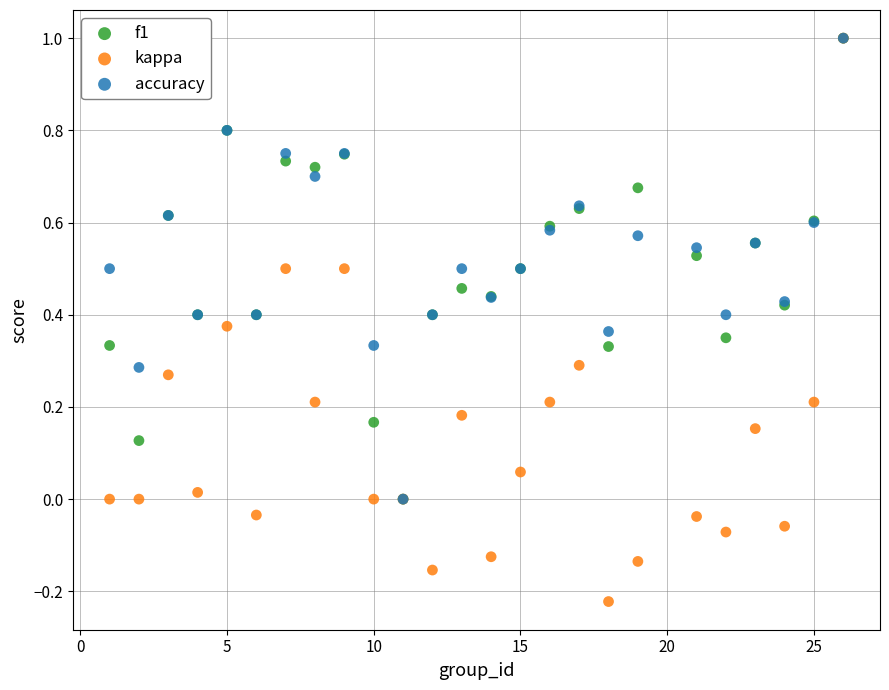

What are all the series names shown in the legend?

f1, kappa, accuracy